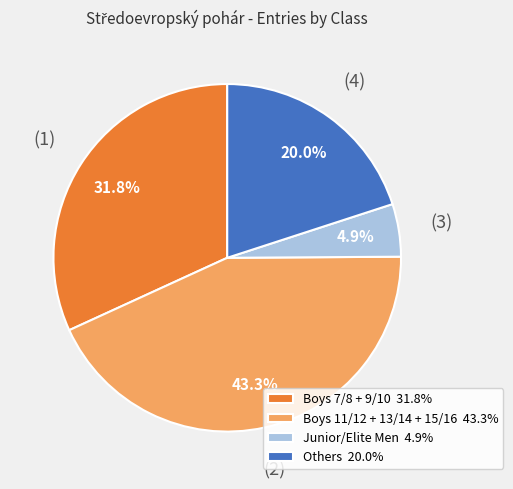

Does Others 20.0% account for over 50% of the chart?

No